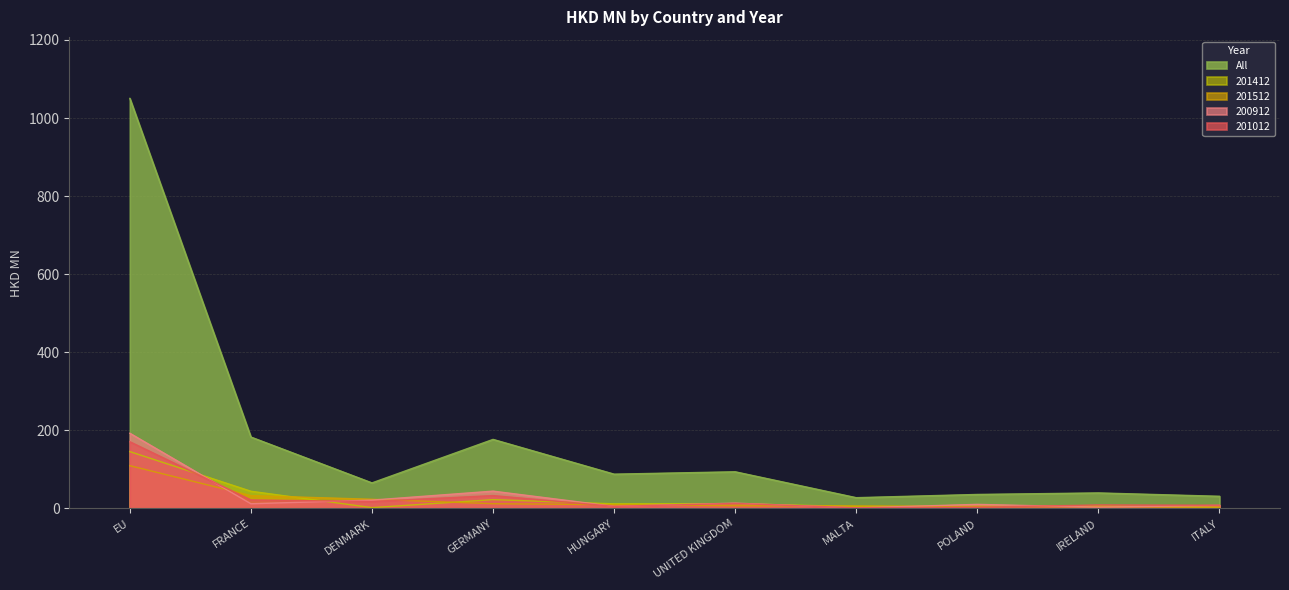

Reading right to left, what are all the values shown in this chart?

200912: ITALY=7.7	IRELAND=3.1	POLAND=10.3	MALTA=1.2	UNITED KINGDOM=13.5	HUNGARY=5.2	GERMANY=44.2	DENMARK=21.2	FRANCE=11.8	EU=192.5
201012: ITALY=8.1	IRELAND=8.7	POLAND=3.0	MALTA=1.4	UNITED KINGDOM=12.7	HUNGARY=5.1	GERMANY=32.9	DENMARK=17.7	FRANCE=21.6	EU=170.8
201412: ITALY=2.2	IRELAND=6.9	POLAND=5.0	MALTA=4.6	UNITED KINGDOM=12.1	HUNGARY=11.6	GERMANY=22.4	DENMARK=1.9	FRANCE=43.9	EU=145.5
201512: ITALY=3.5	IRELAND=4.2	POLAND=5.0	MALTA=6.1	UNITED KINGDOM=6.8	HUNGARY=9.4	GERMANY=12.0	DENMARK=23.3	FRANCE=32.7	EU=109.4
All: ITALY=31.0	IRELAND=39.6	POLAND=35.7	MALTA=27.4	UNITED KINGDOM=93.8	HUNGARY=87.7	GERMANY=176.7	DENMARK=65.3	FRANCE=182.7	EU=1050.3